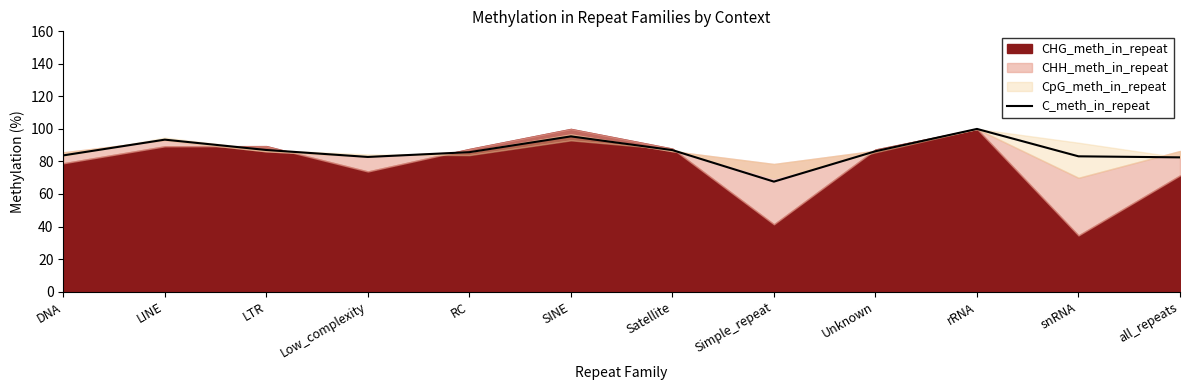

Where is the first local minimum?

Low_complexity